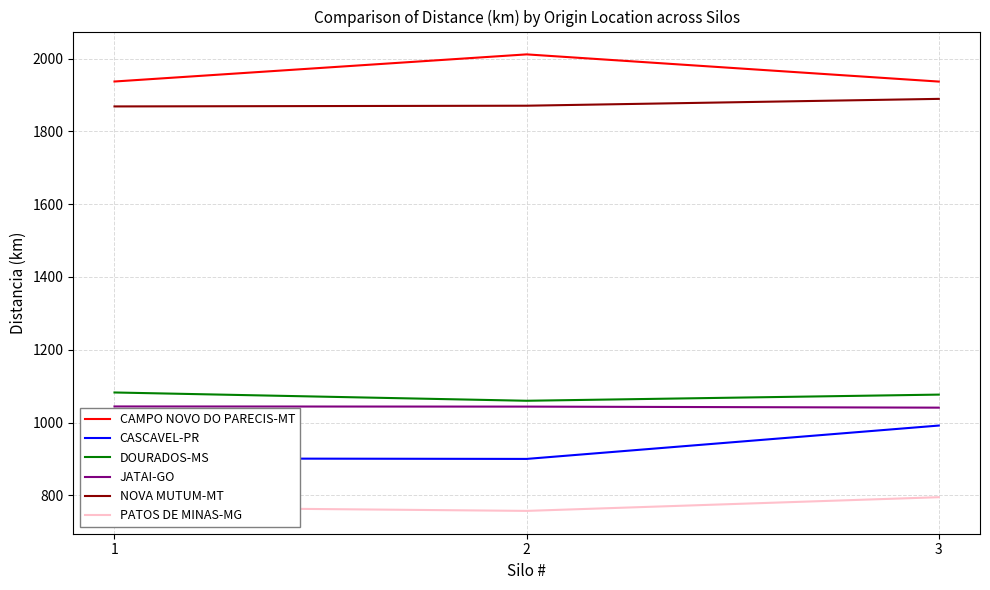

True or false: PATOS DE MINAS-MG has a value of 1335.2 at 3.

False